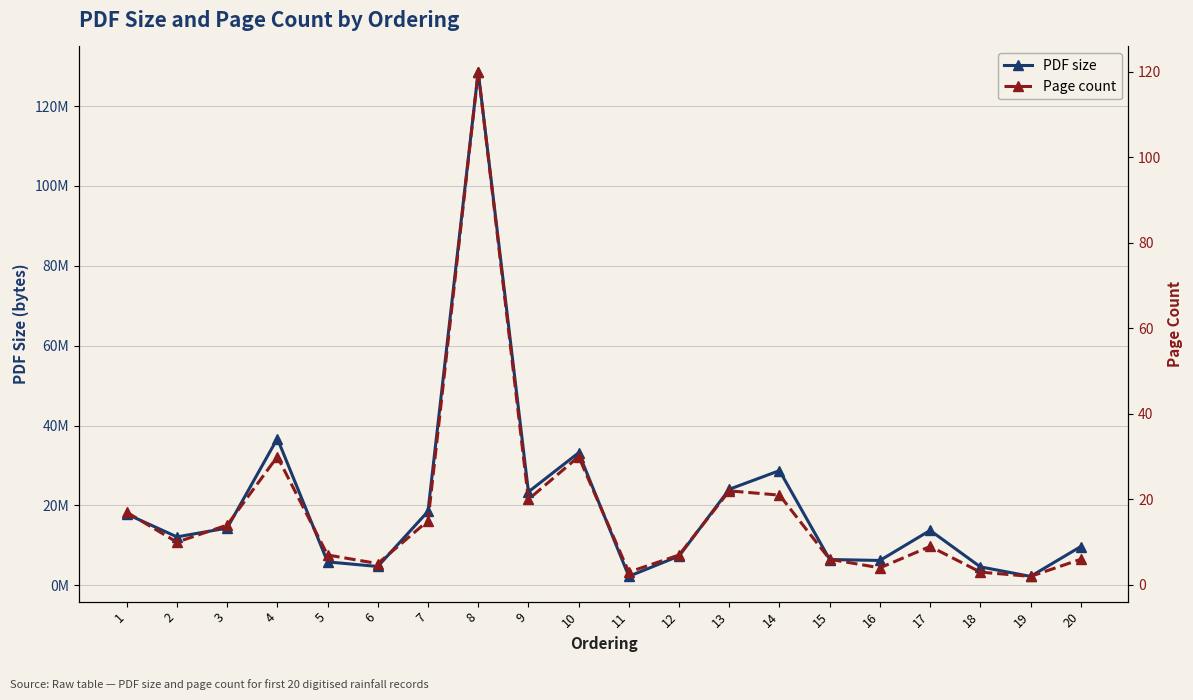

Is this an area chart (filled region under the line)?

No